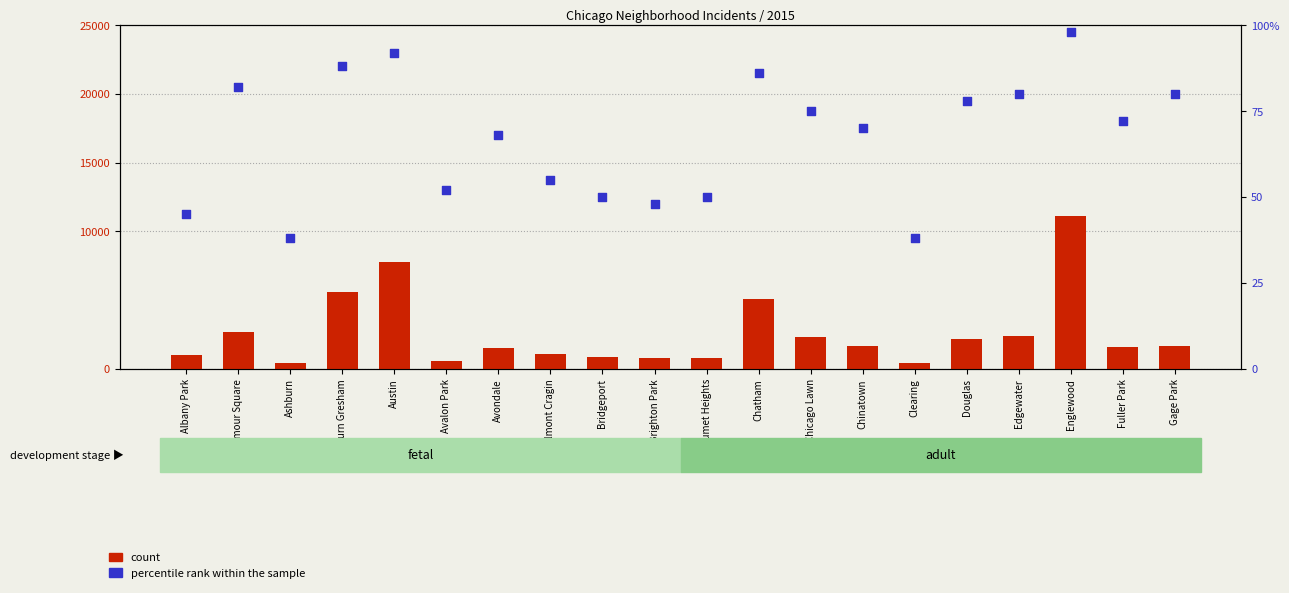

What are all the series names shown in the legend?

count, percentile rank within the sample